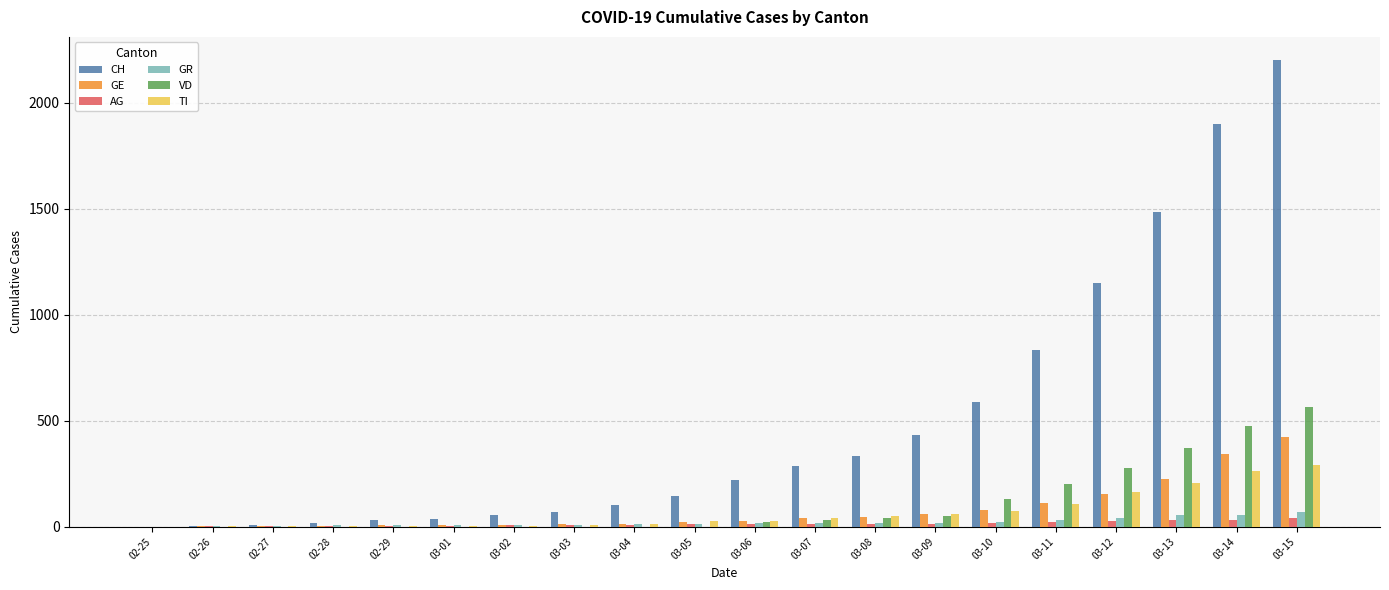

What is the difference between the GE values at 03-09 and 02-25?

59